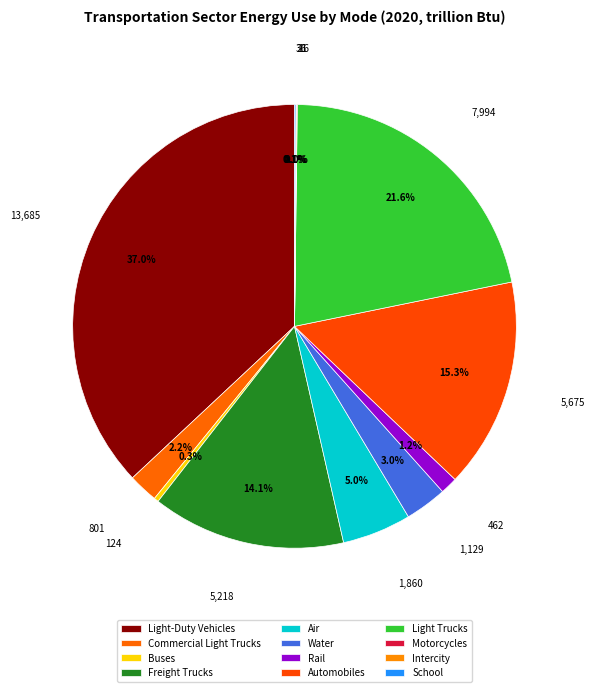

Which slice is the largest?

Light-Duty Vehicles